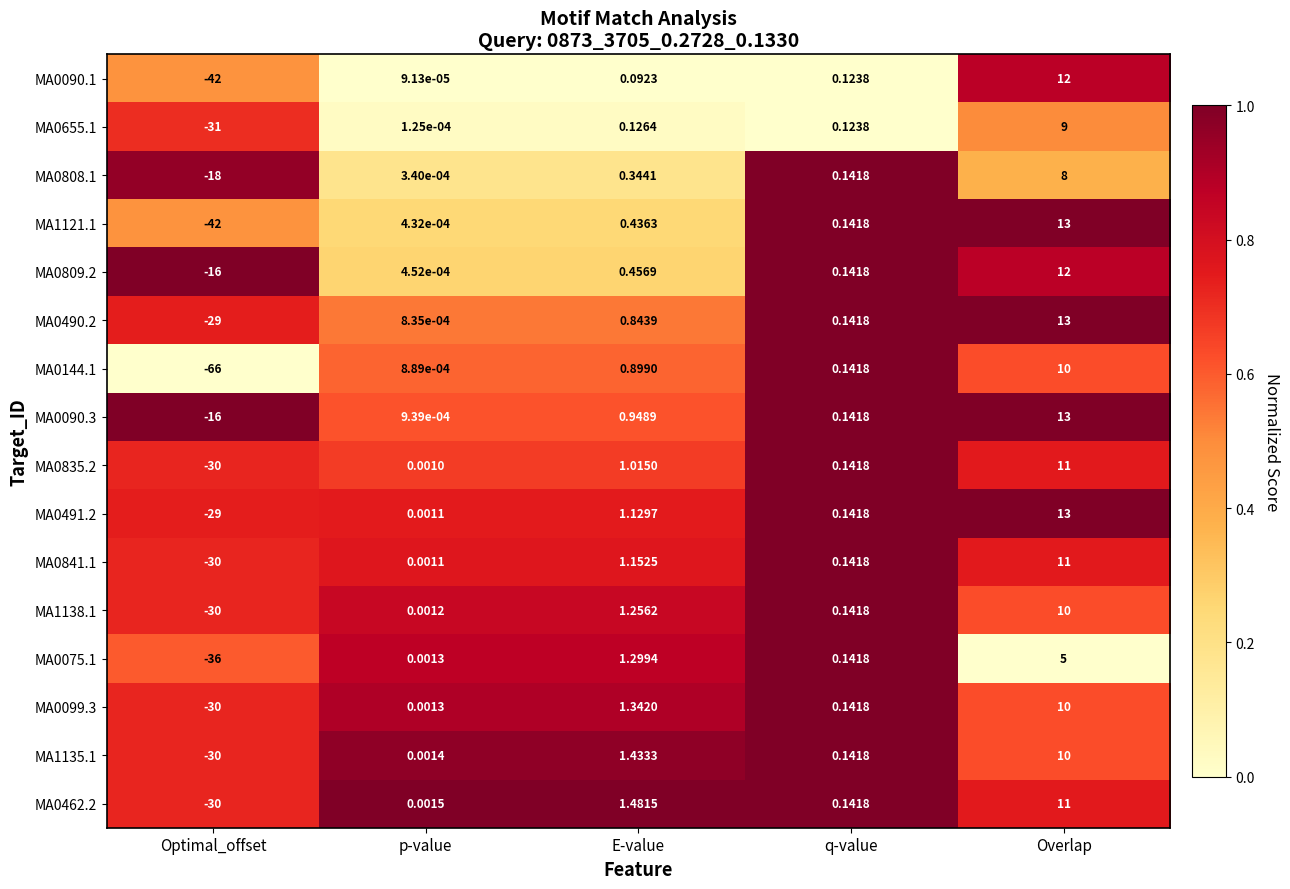

Is the value of MA0841.1 at Optimal_offset greater than the value of MA0099.3 at Overlap?

No